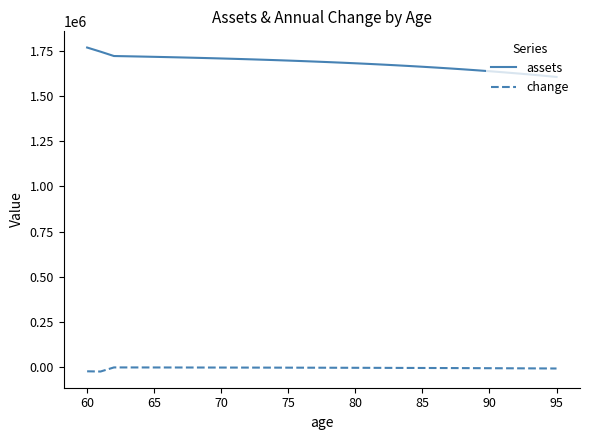

Which series has the largest total across all categories?

assets